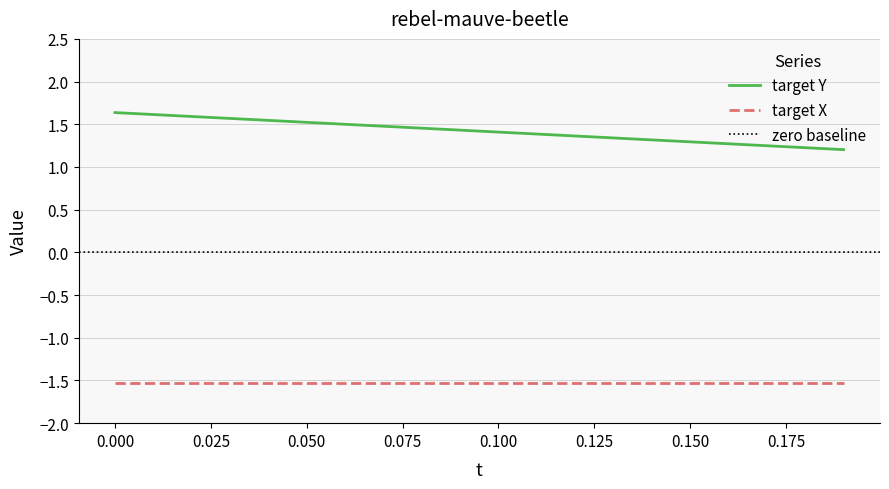

True or false: target X and target Y intersect in this chart.

False